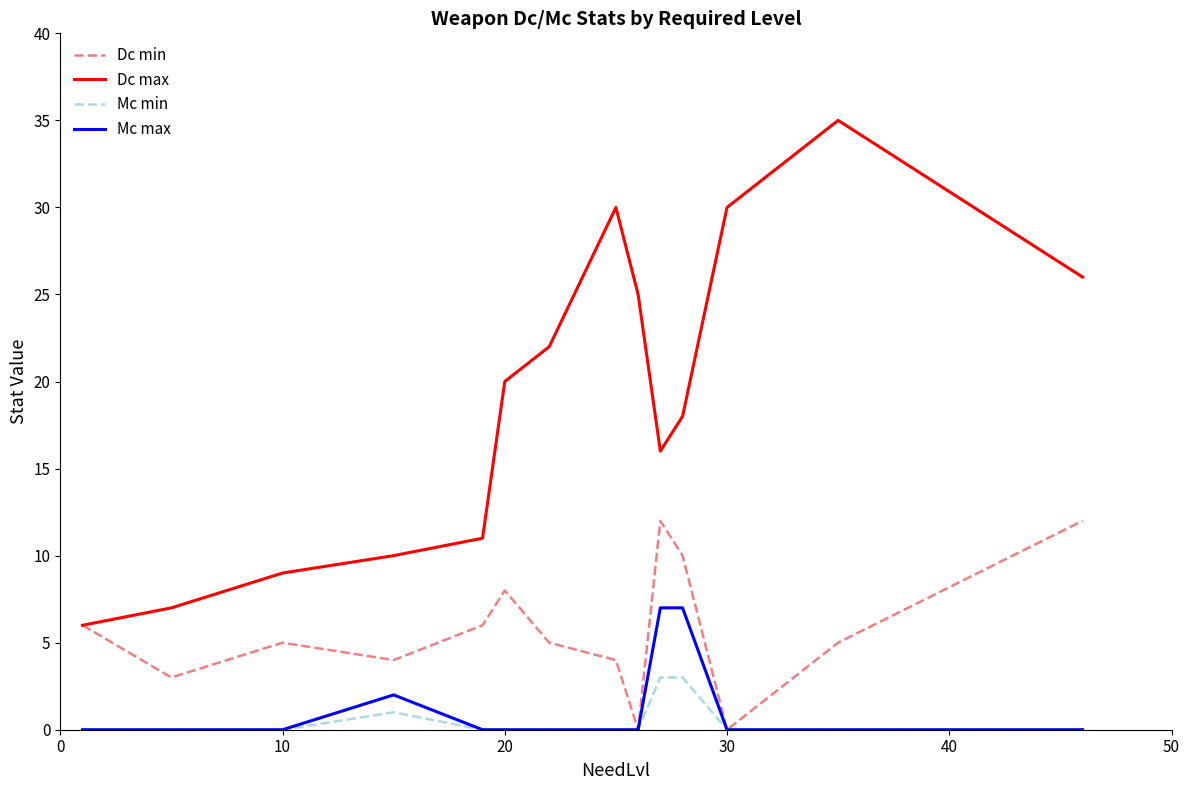

Which series has the largest range (max minus min)?

Dc max